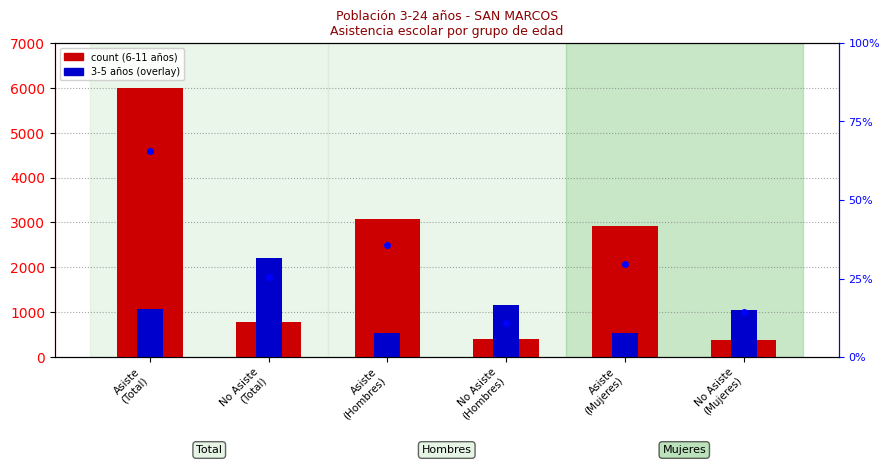

What is the smallest value displayed?

376